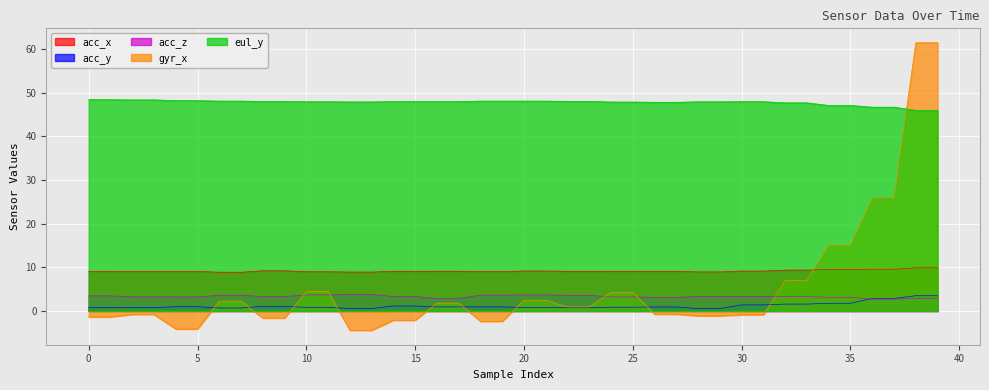

True or false: eul_y has a value of 65.6 at 23.

False